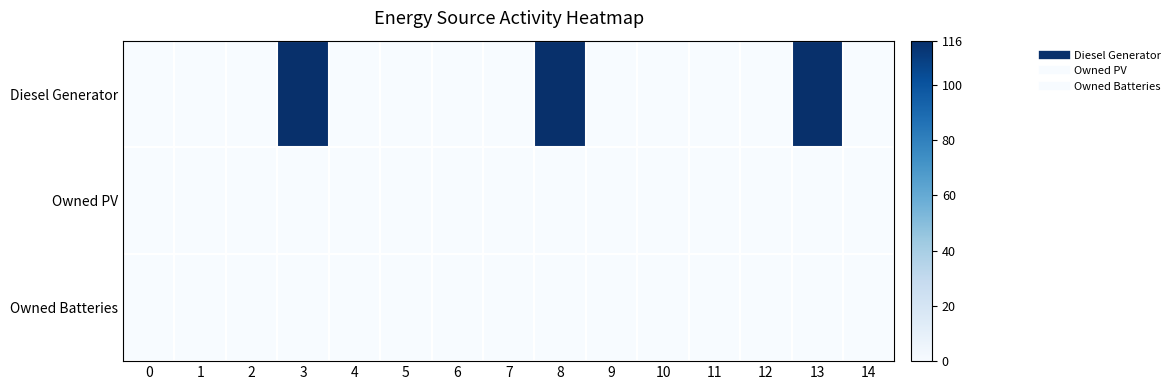

Rank the series at 3 from highest to lowest value.

Diesel Generator, Owned PV, Owned Batteries